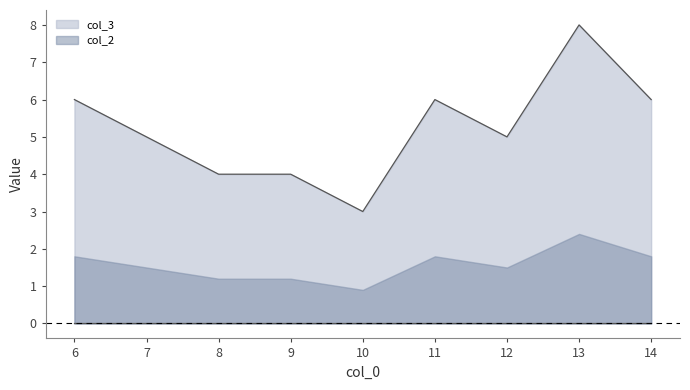

Rank the categories by value from lowest to highest.

10, 8, 9, 7, 12, 6, 11, 14, 13